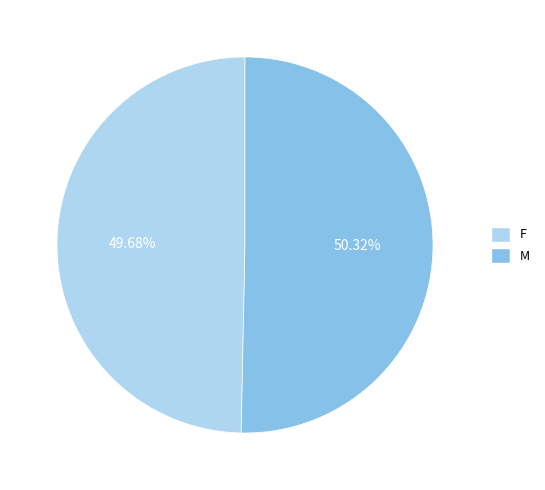

Which slice is the smallest?

F